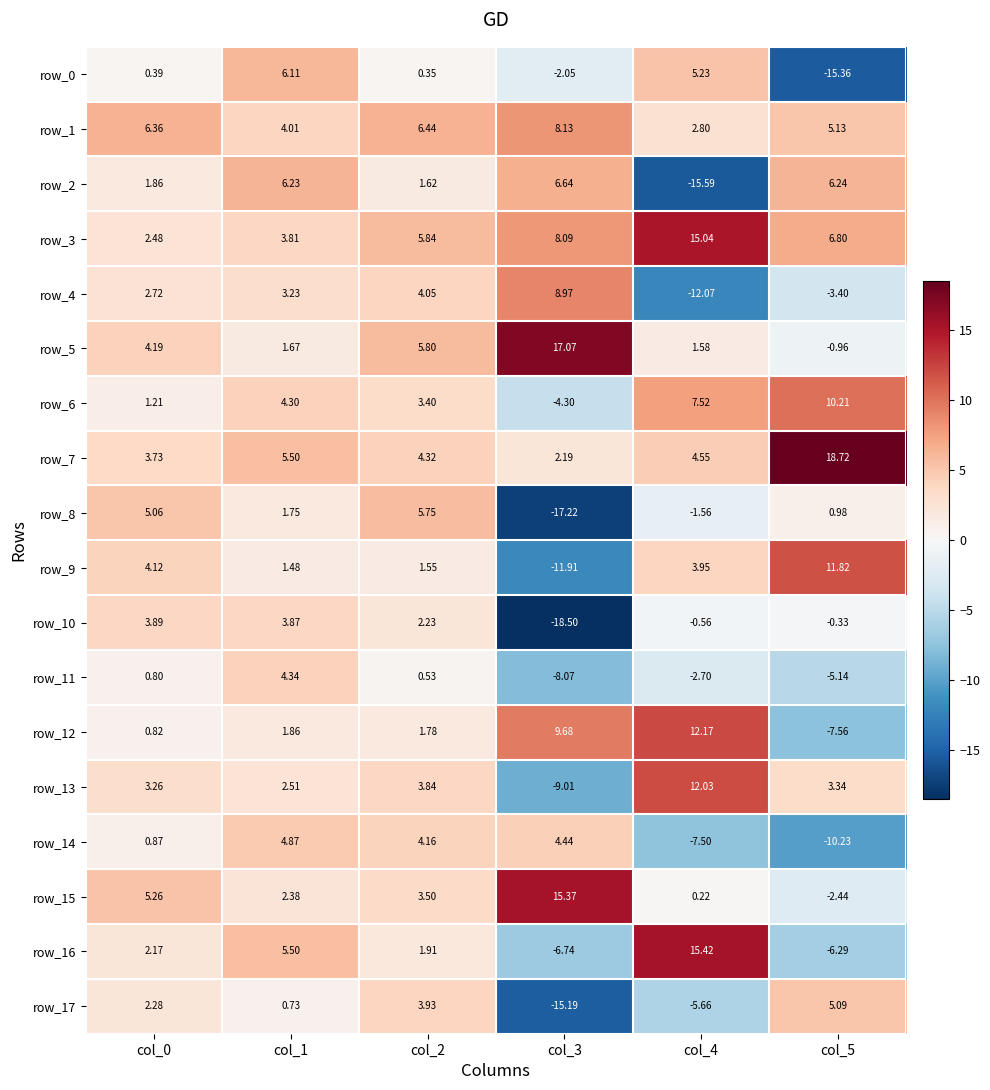

Between col_0 and col_1, which series saw the biggest shift?

row_0